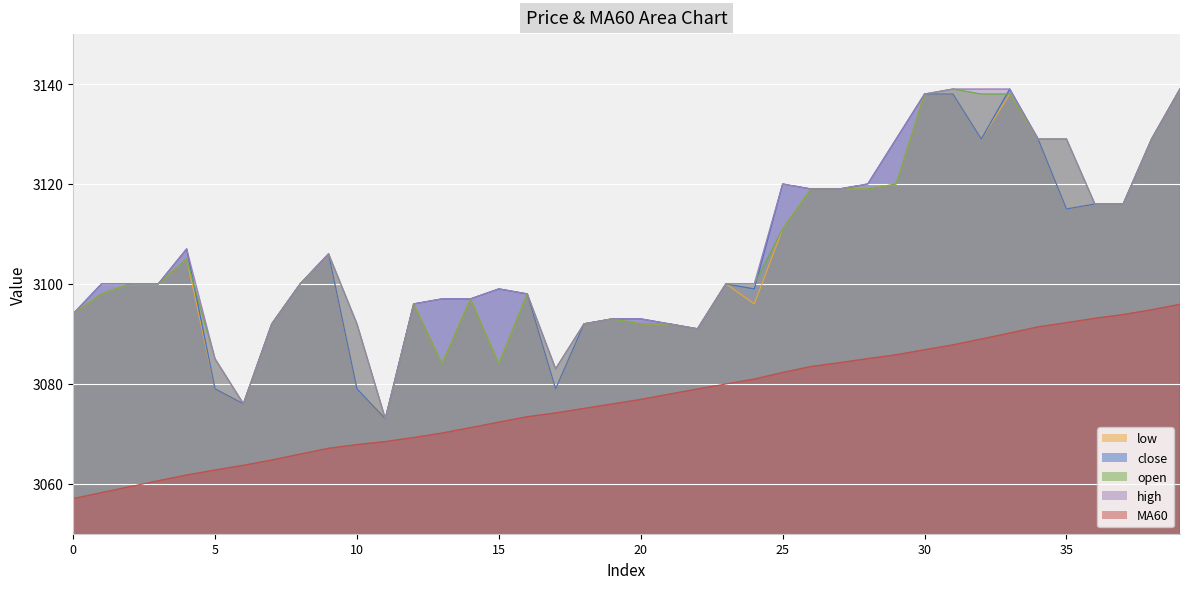

What is the difference between the highest and lowest values at 11?

4.6